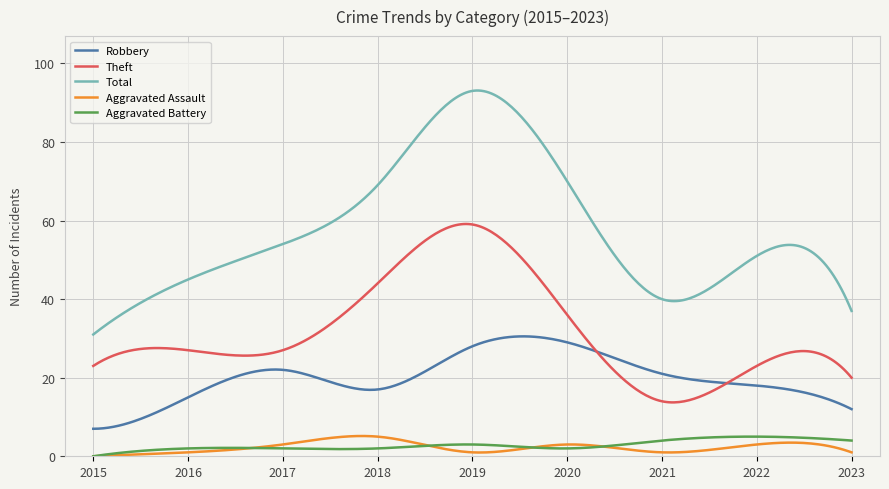

How many series are shown in this chart?

5